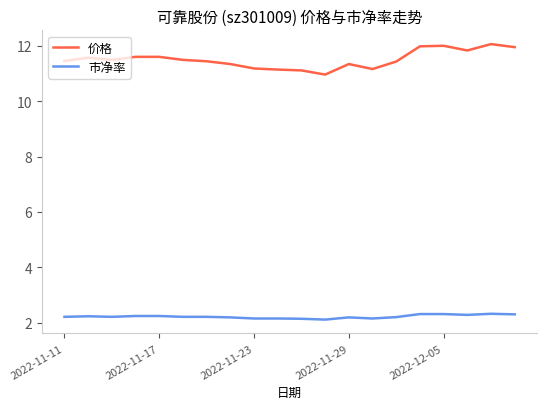

Rank the series by their average value, from lowest to highest.

市净率, 价格